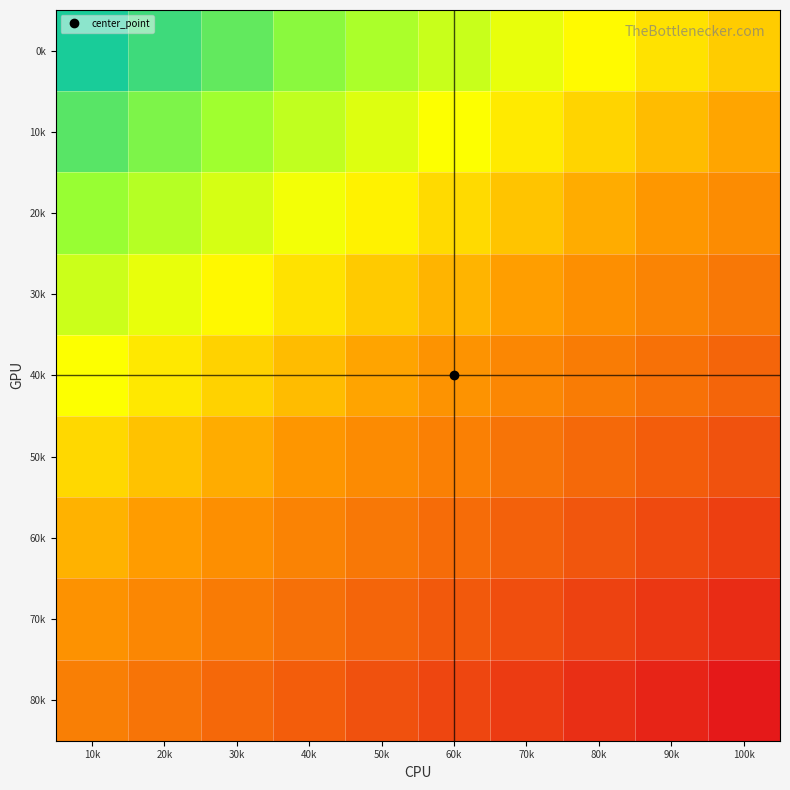

Which label corresponds to the smallest value in the chart?

10k